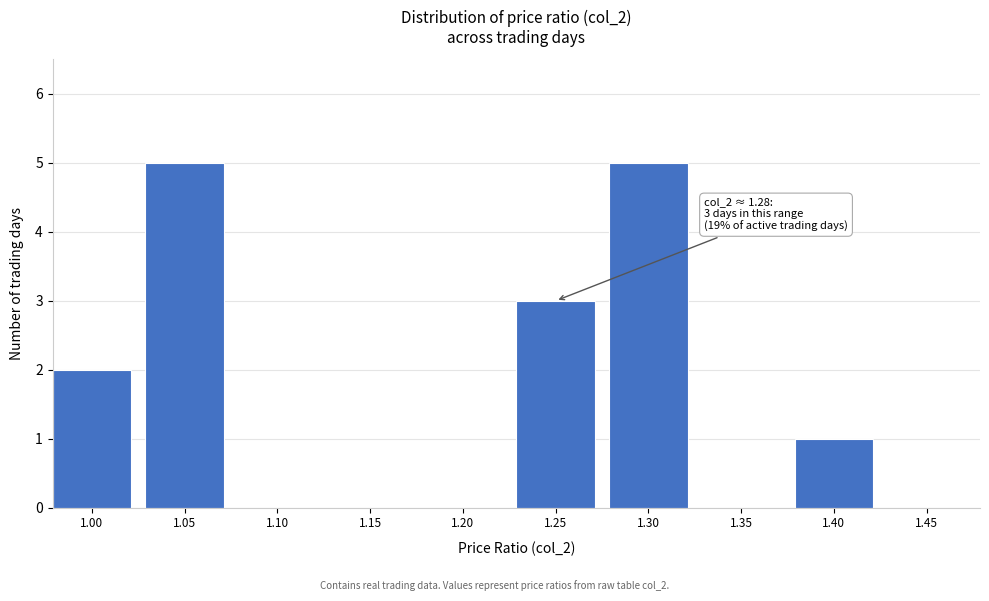

Reading left to right, extract all data points from this chart.

1.00=2	1.05=5	1.10=0	1.15=0	1.20=0	1.25=3	1.30=5	1.35=0	1.40=1	1.45=0